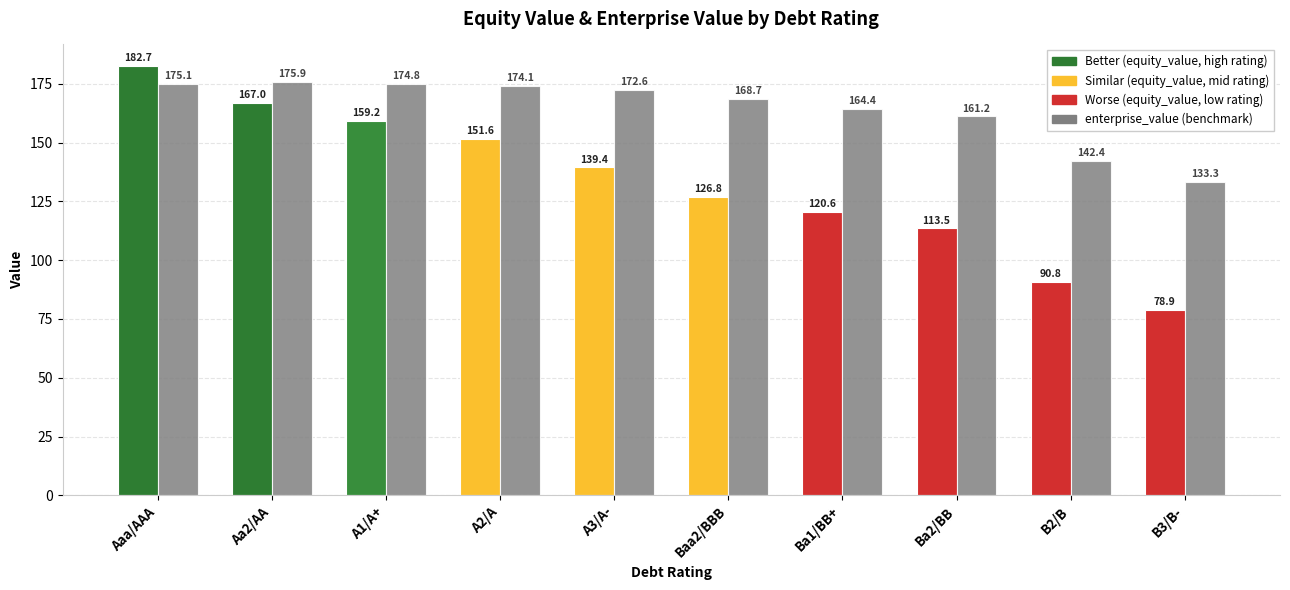

What is the spread (max minus min) of values at A2/A?

22.5